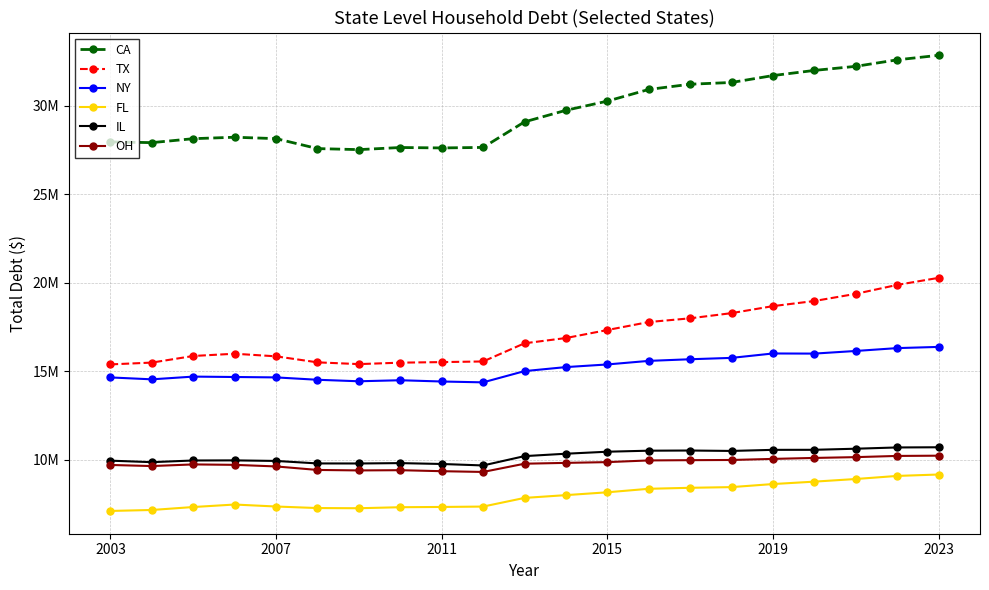

True or false: IL and FL cross at least once.

False